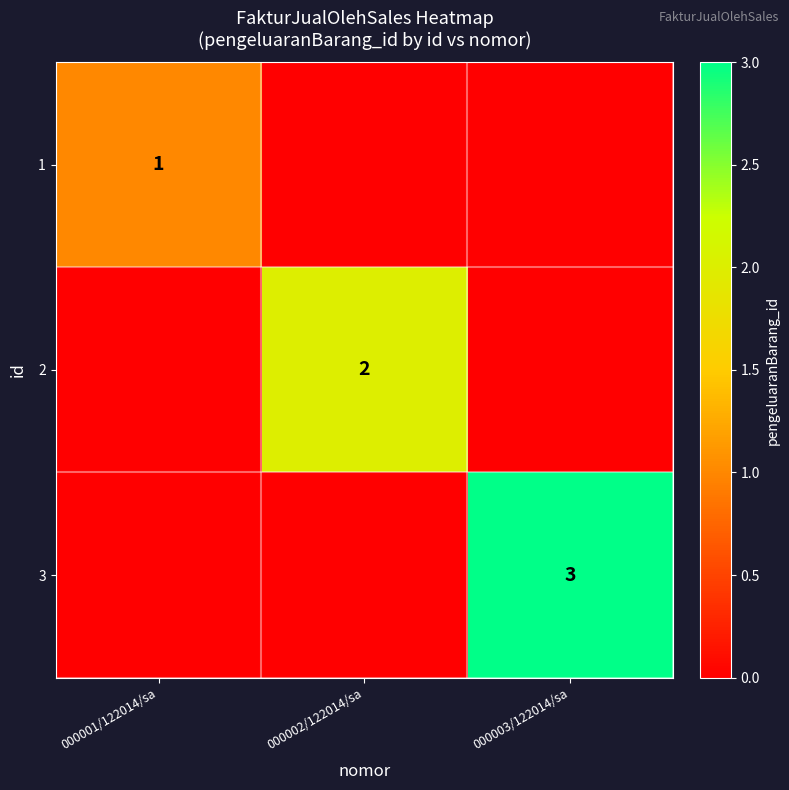

The 1 series shows 0 at 000001/122014/sa. True or false?

False